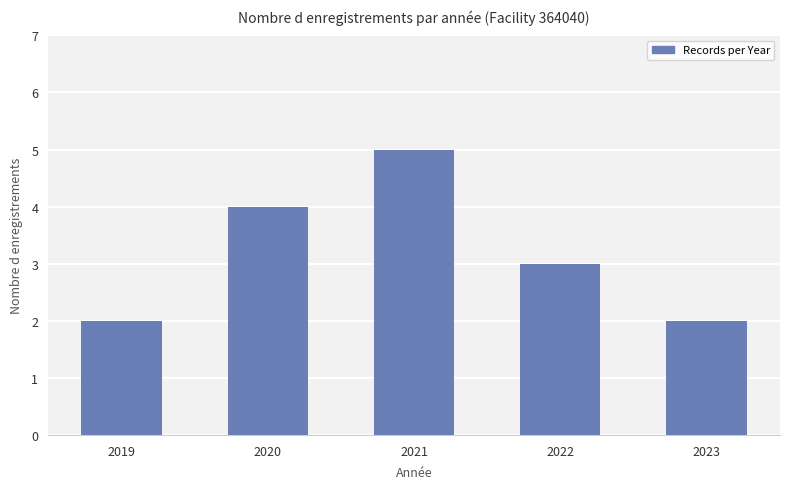

How many values are below 3?

2